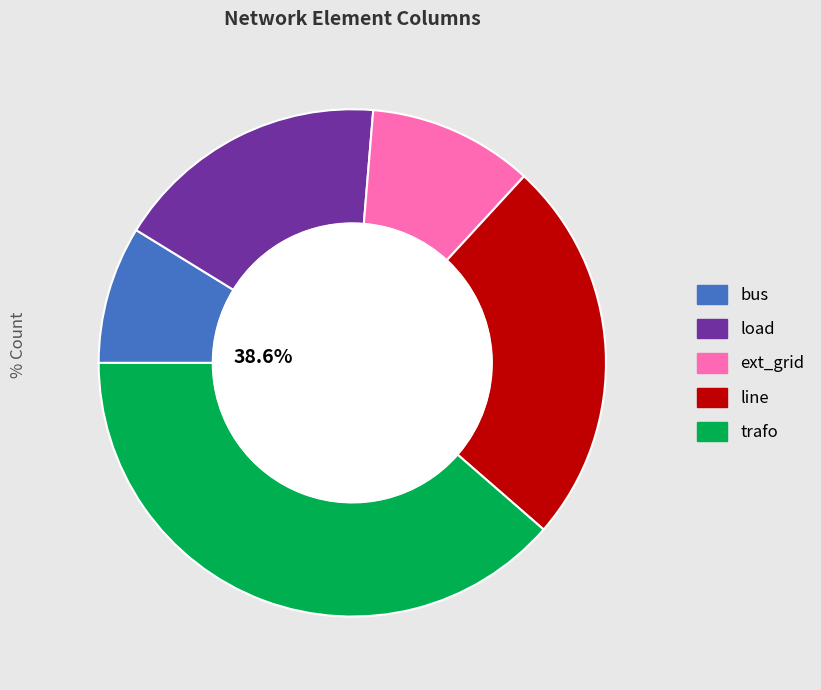

Between trafo and load, which is larger?

trafo